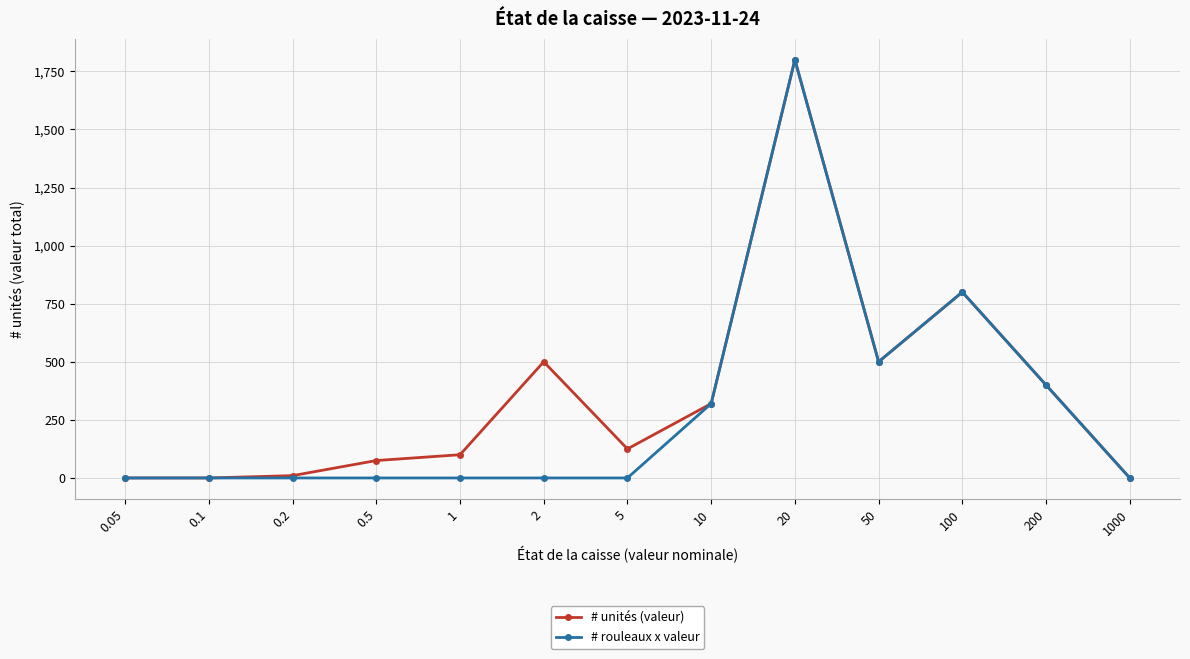

What is the label of the 8th point from the left?

10